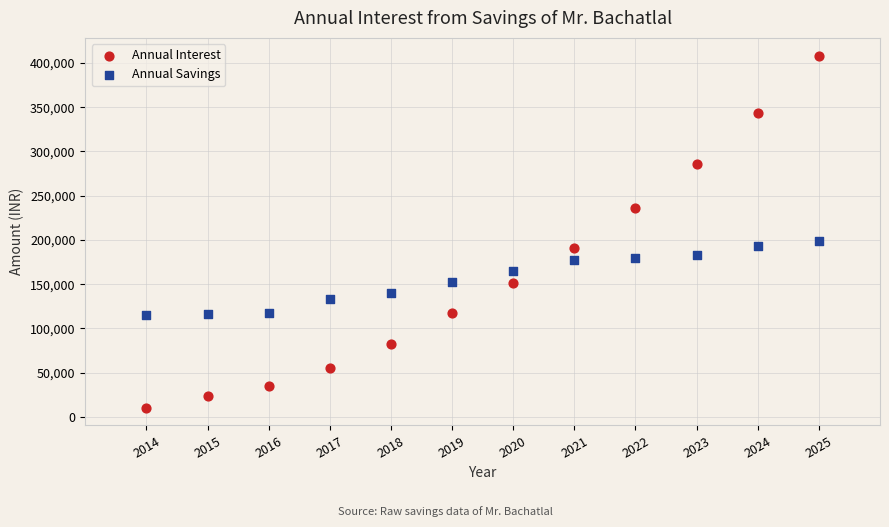

Across all data points, what is the range of X values (max minus min)?

11.0